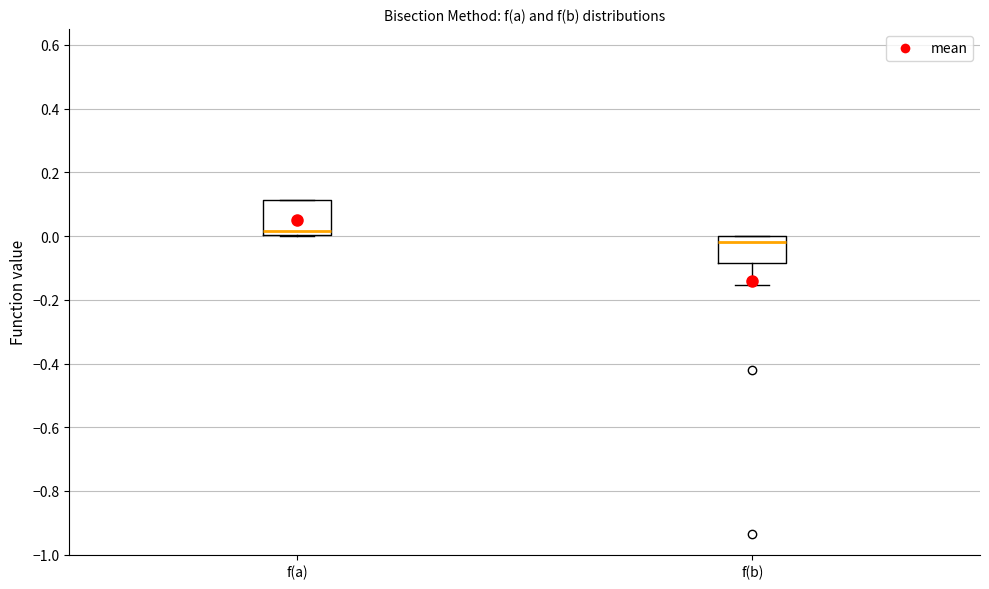

Reading left to right, read every box against the y-axis: the position of its median line, the range the box covers, and the ends of its whiskers. The values are not printed on the chart, so give them approximately, as read against the axis.

f(a): median 0.02, box 0.00 to 0.12, whiskers 0.00 to 0.12
f(b): median -0.02, box -0.08 to 0.00, whiskers -0.16 to 0.00